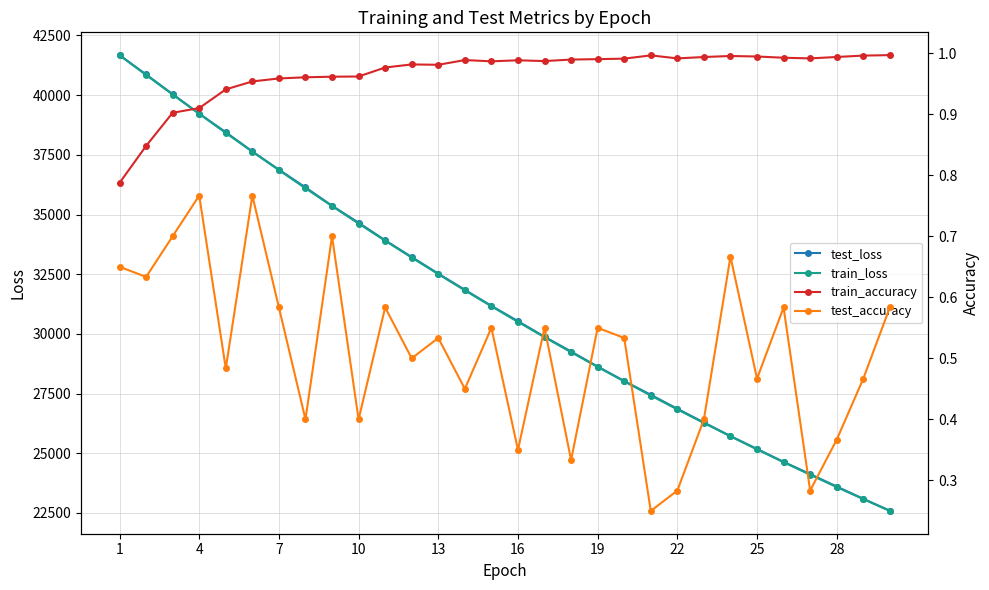

What is the maximum value for test_loss?

41676.5